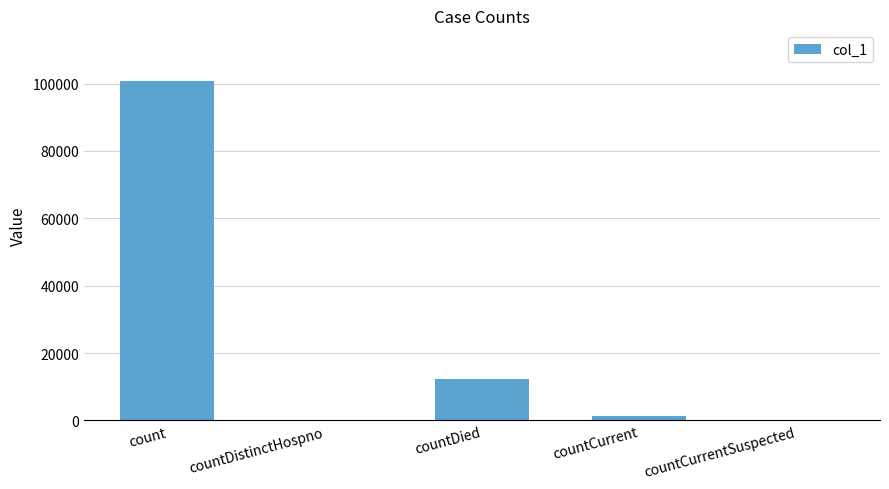

How many data points does each series have?

5